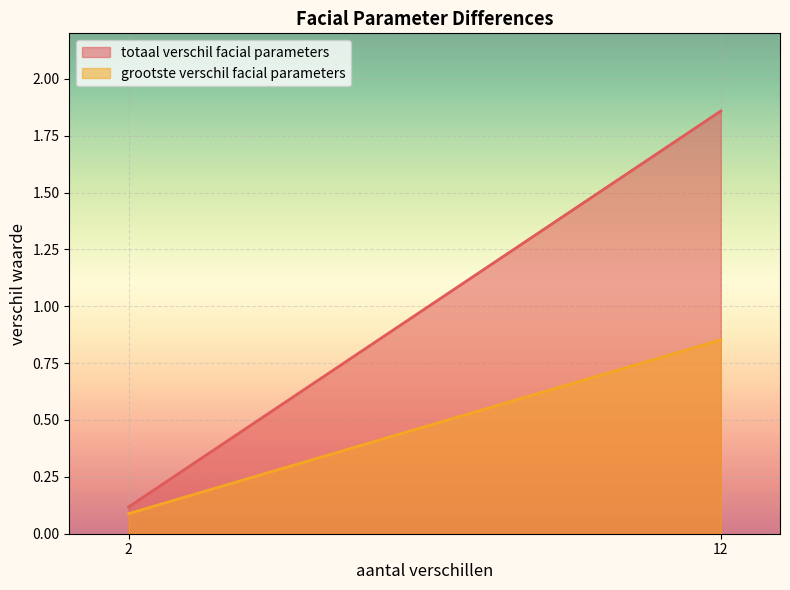

What is the value of the totaal verschil facial parameters point at the 1st from the left?

0.1